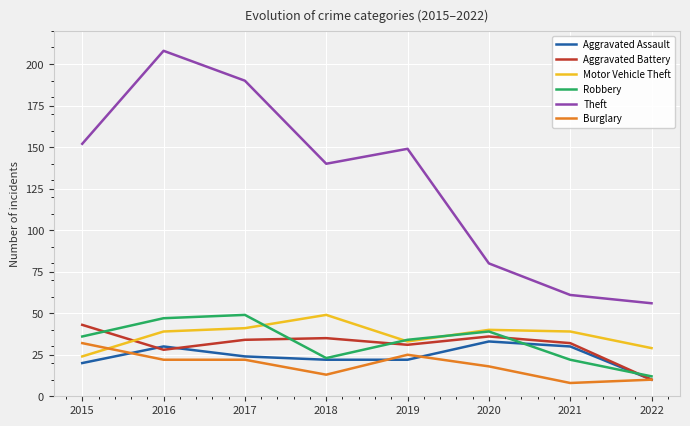

Read the Robbery value at 2021.

22